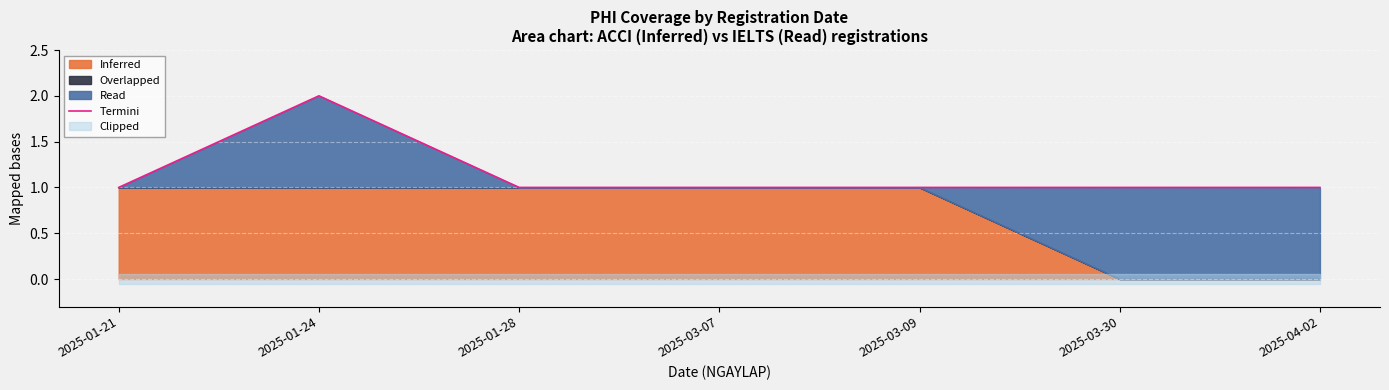

Rank the categories by value from highest to lowest.

2025-01-24, 2025-01-21, 2025-01-28, 2025-03-07, 2025-03-09, 2025-03-30, 2025-04-02